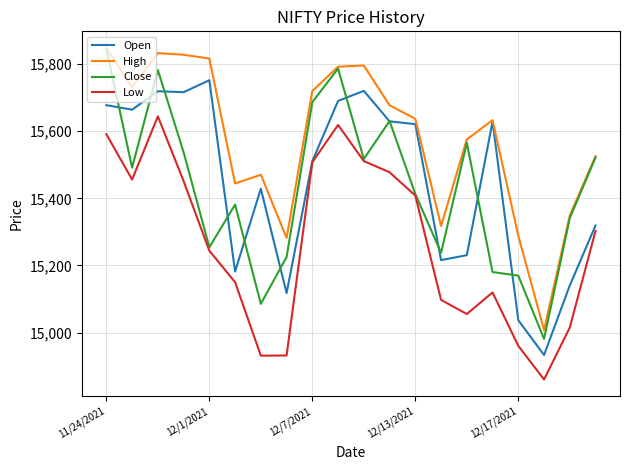

True or false: High and Low cross at least once.

False